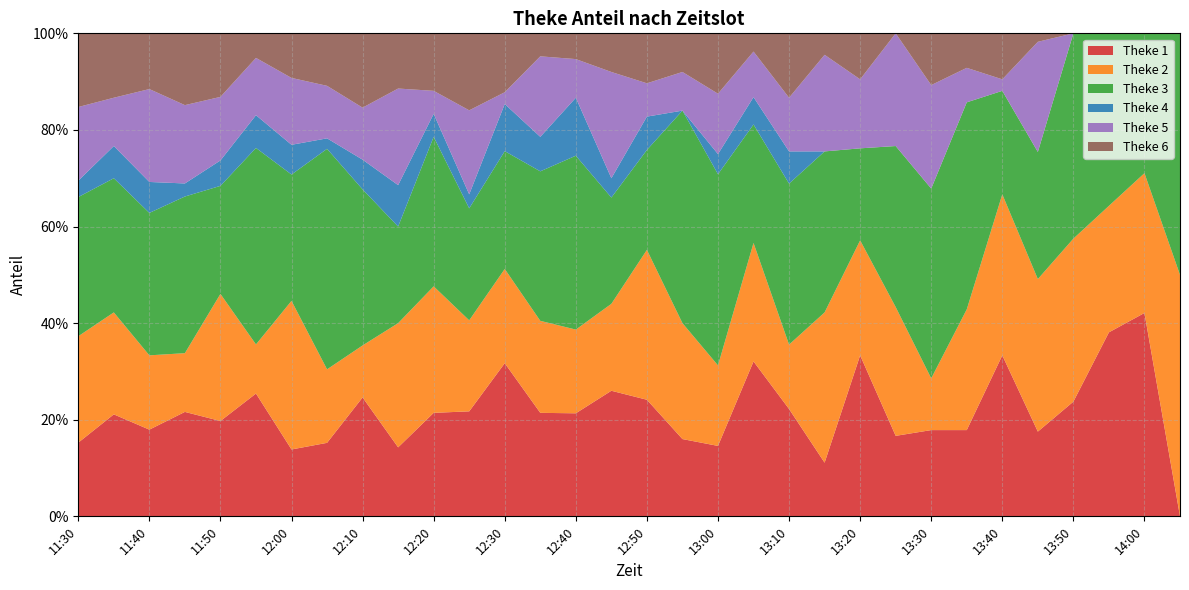

Reading left to right, list all the values displayed in this chart.

1: 0.2	0.2	0.2	0.2	0.2	0.3	0.1	0.2	0.2	0.1	0.2	0.2	0.3	0.2	0.2	0.3	0.2	0.2	0.1	0.3	0.2	0.1	0.3	0.2	0.2	0.2	0.3	0.2	0.2	0.4	0.4	0.0
2: 0.2	0.2	0.2	0.1	0.3	0.1	0.3	0.2	0.1	0.3	0.3	0.2	0.2	0.2	0.2	0.2	0.3	0.2	0.2	0.2	0.1	0.3	0.2	0.3	0.1	0.2	0.3	0.3	0.3	0.3	0.3	0.5
3: 0.3	0.3	0.3	0.3	0.2	0.4	0.3	0.5	0.3	0.2	0.3	0.2	0.2	0.3	0.4	0.2	0.2	0.4	0.4	0.2	0.3	0.3	0.2	0.3	0.4	0.4	0.2	0.3	0.4	0.4	0.3	0.5
4: 0.0	0.1	0.1	0.0	0.1	0.1	0.1	0.0	0.1	0.1	0.0	0.0	0.1	0.1	0.1	0.0	0.1	0.0	0.0	0.1	0.1	0.0	0.0	0.0	0.0	0.0	0.0	0.0	0.0	0.0	0.0	0.0
5: 0.2	0.1	0.2	0.2	0.1	0.1	0.1	0.1	0.1	0.2	0.0	0.2	0.0	0.2	0.1	0.2	0.1	0.1	0.1	0.1	0.1	0.2	0.1	0.2	0.2	0.1	0.0	0.2	0.0	0.0	0.0	0.0
6: 0.2	0.1	0.1	0.1	0.1	0.1	0.1	0.1	0.2	0.1	0.1	0.2	0.1	0.0	0.1	0.1	0.1	0.1	0.1	0.0	0.1	0.0	0.1	0.0	0.1	0.1	0.1	0.0	0.0	0.0	0.0	0.0